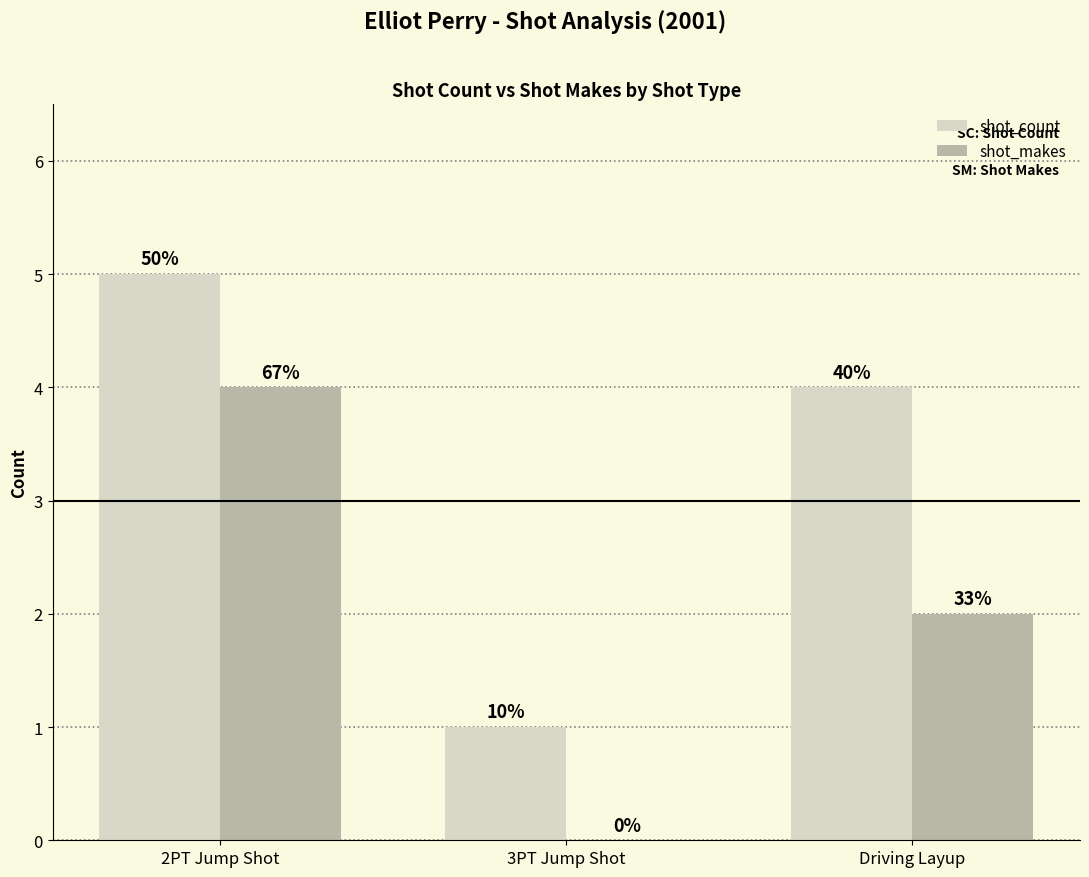

What are all the series names shown in the legend?

shot_count, shot_makes